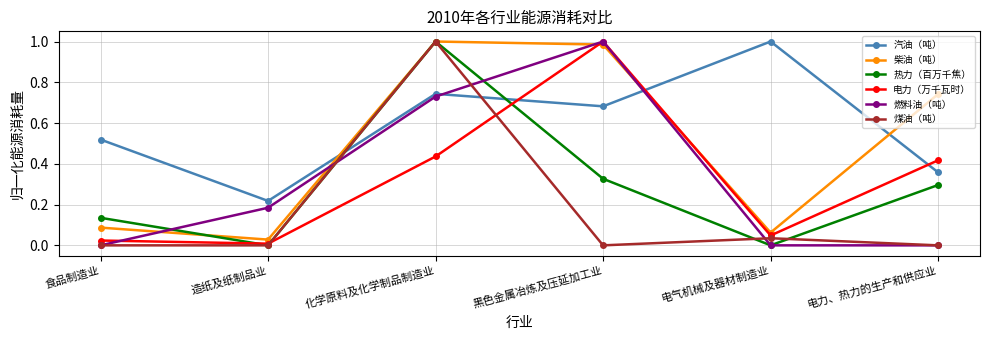

Which series changed the most between 黑色金属冶炼及压延加工业 and 电气机械及器材制造业?

燃料油（吨）